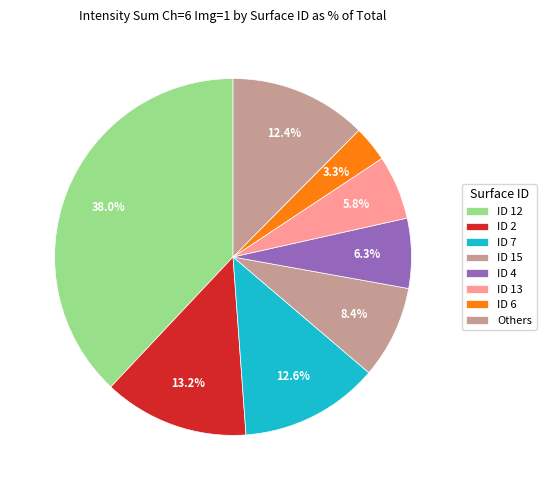

Which category has the biggest portion of the pie?

ID 12